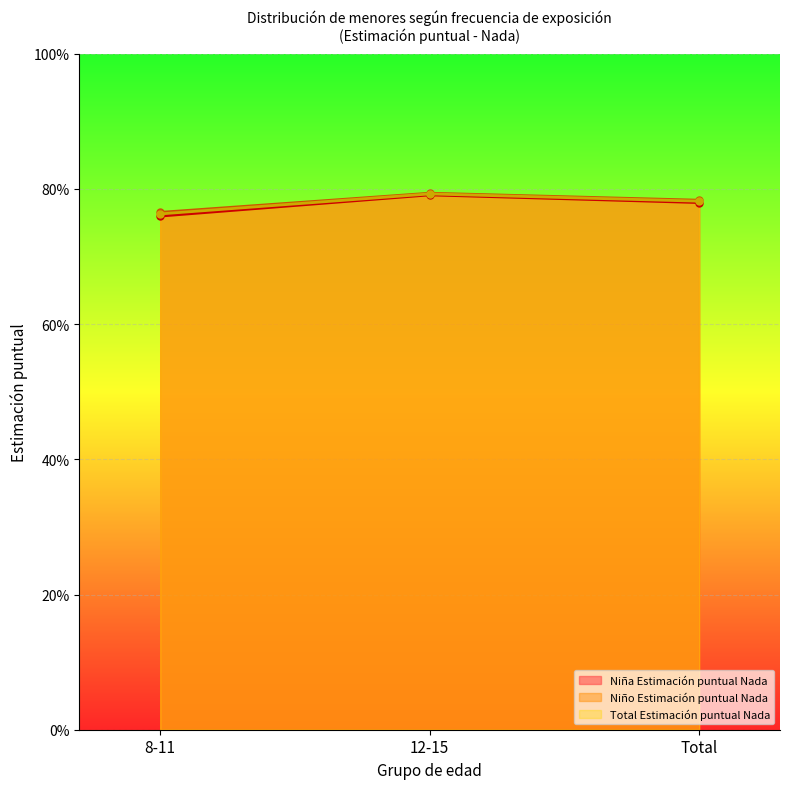

How many Niño Estimación puntual Nada values are between 0 and 1?

3